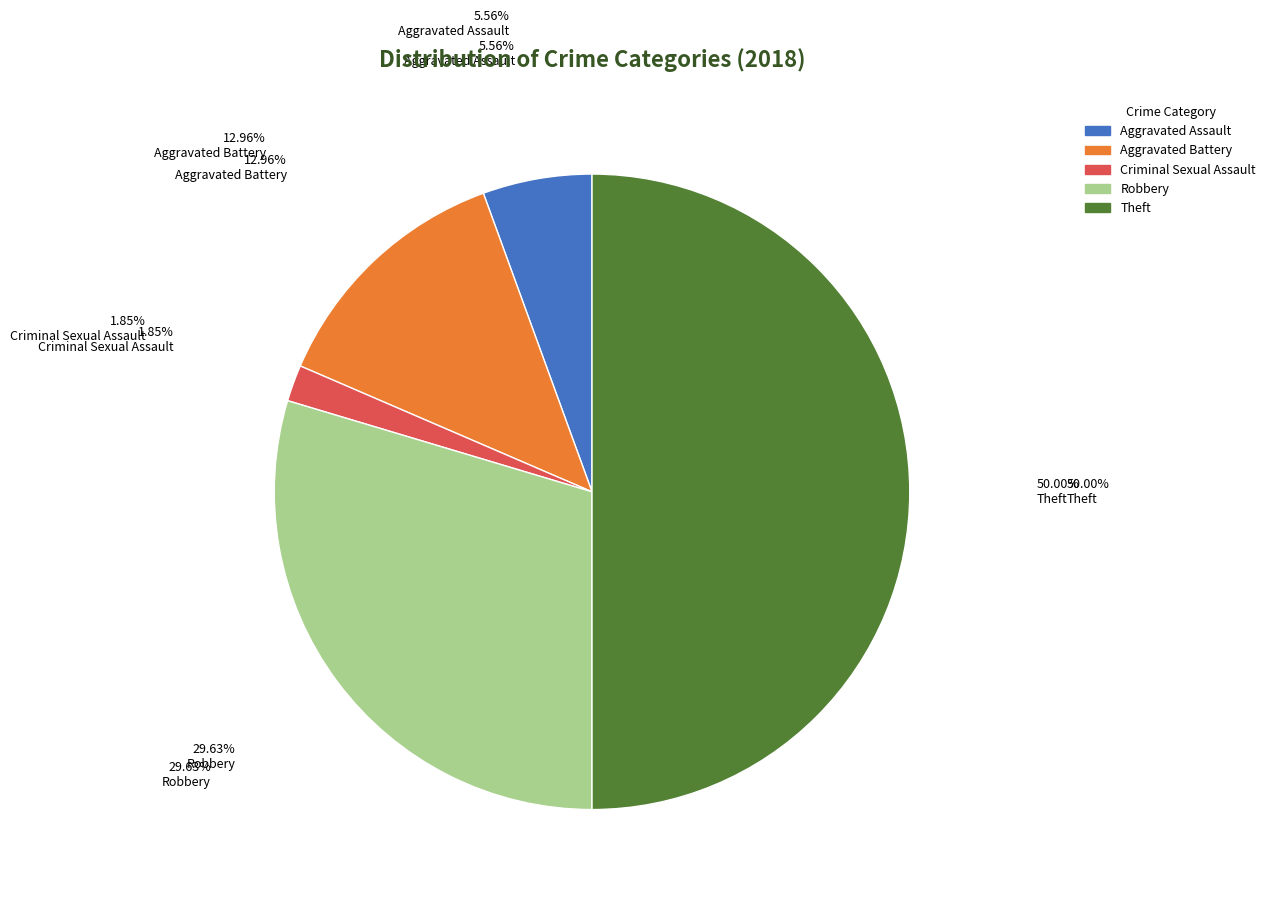

What is the largest slice in the pie chart?

Theft